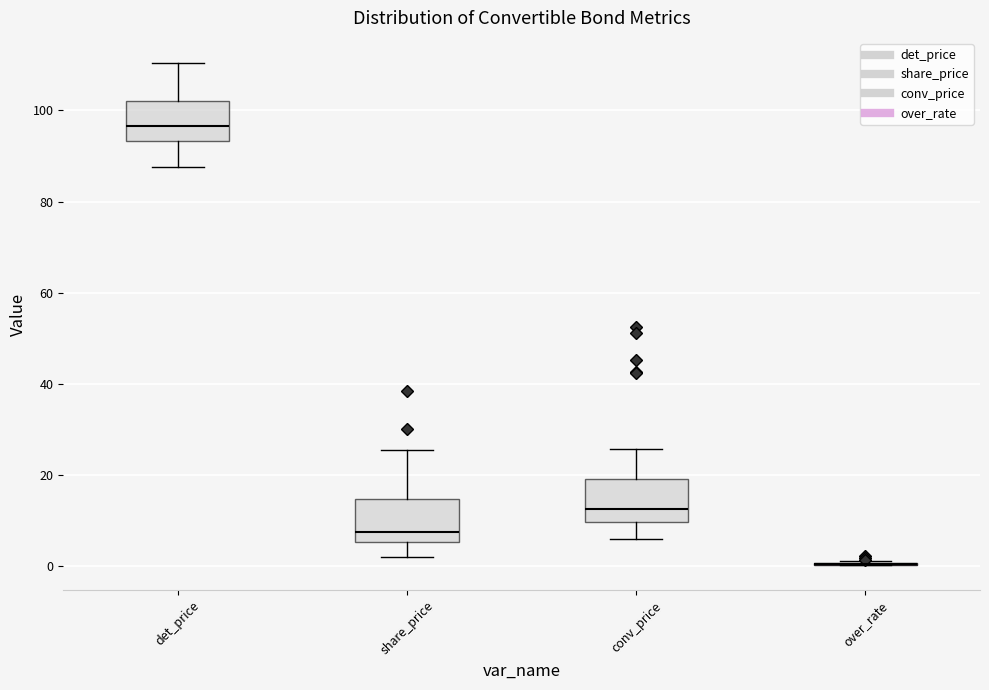

Where does the median line of the box for conv_price sit on the y-axis? The values are not printed on the chart, so give them approximately, as read against the axis.

12